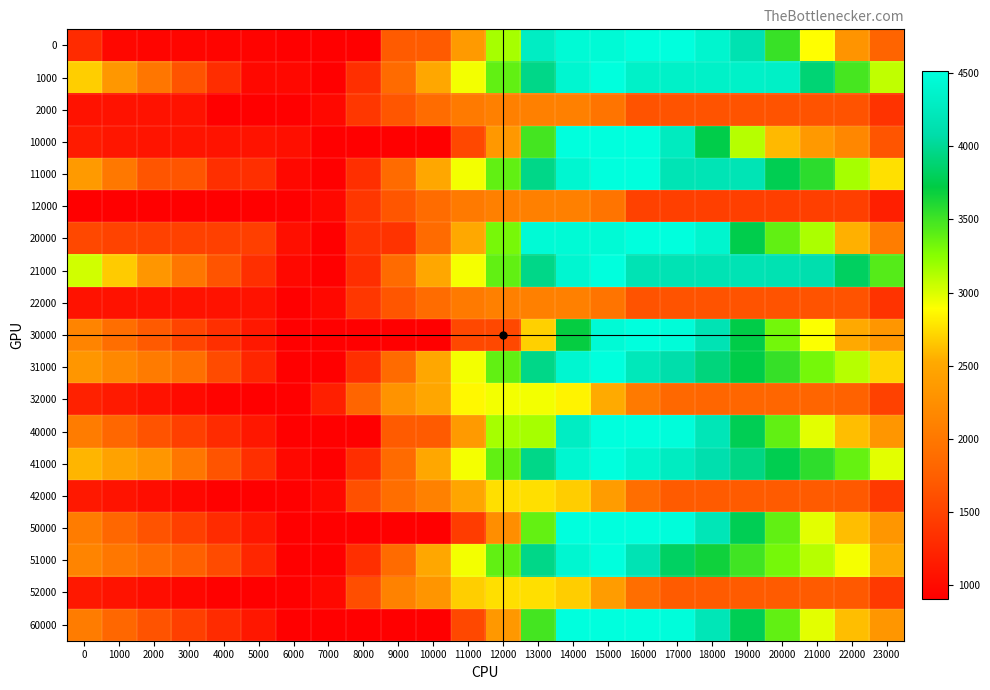

Which series has the largest total across all categories?

21000